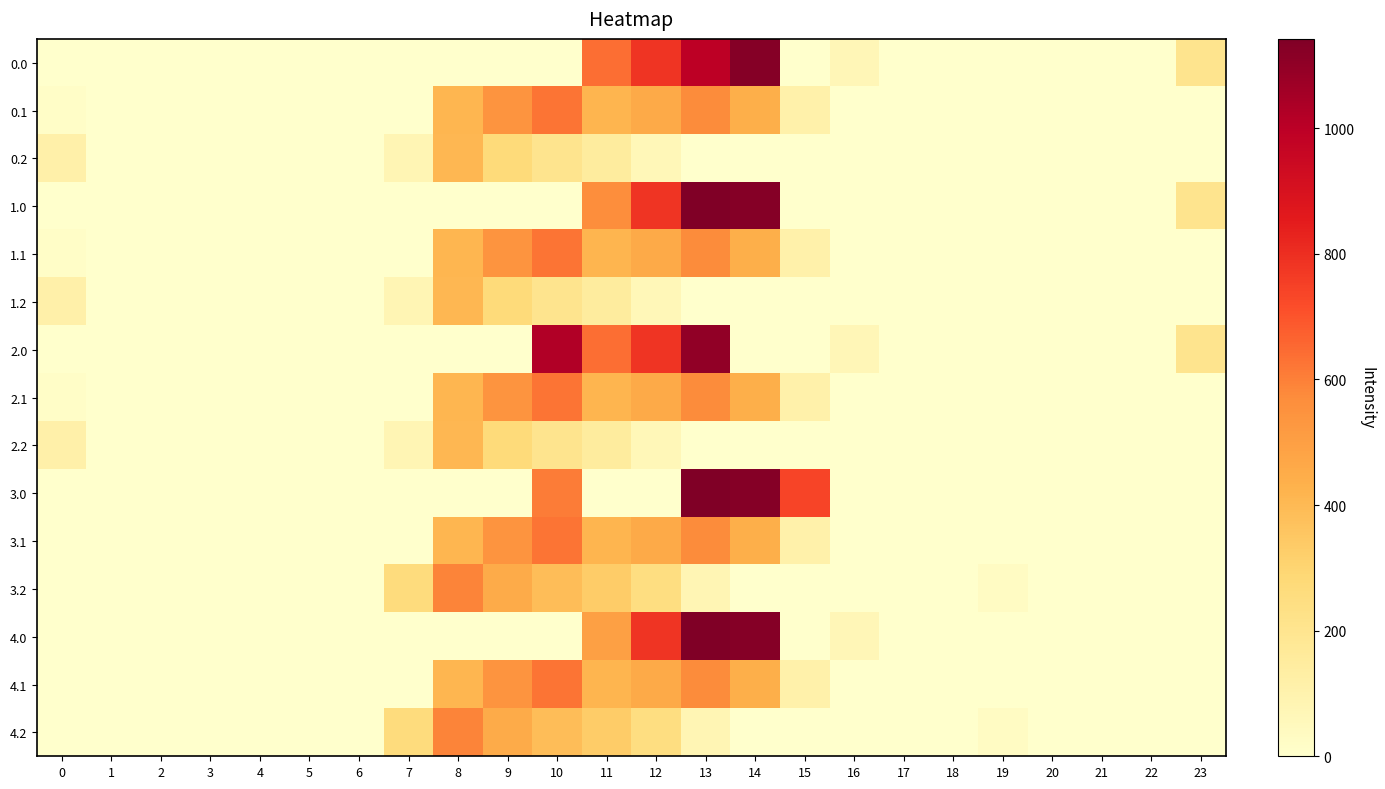

Reading left to right, what are all the values shown in this chart?

0.0: 0=0.0	1=0.0	2=0.0	3=0.0	4=0.0	5=0.0	6=0.0	7=0.0	8=0.0	9=0.0	10=0.0	11=640.9	12=784.4	13=996.6	14=1128.3	15=0.0	16=67.6	17=0.0	18=0.0	19=0.0	20=0.0	21=0.0	22=0.0	23=204.5
0.1: 0=15.4	1=0.0	2=0.0	3=0.0	4=0.0	5=0.0	6=0.0	7=0.0	8=412.6	9=542.1	10=628.1	11=415.4	12=456.1	13=574.0	14=438.6	15=111.1	16=0.0	17=0.0	18=0.0	19=0.0	20=0.0	21=0.0	22=0.0	23=0.0
0.2: 0=112.9	1=0.0	2=0.0	3=0.0	4=0.0	5=0.0	6=0.0	7=77.9	8=407.2	9=271.1	10=202.5	11=149.1	12=65.2	13=0.0	14=0.0	15=0.0	16=0.0	17=0.0	18=0.0	19=0.0	20=0.0	21=0.0	22=0.0	23=0.0
1.0: 0=0.0	1=0.0	2=0.0	3=0.0	4=0.0	5=0.0	6=0.0	7=0.0	8=0.0	9=0.0	10=0.0	11=563.2	12=784.4	13=1142.0	14=1128.3	15=0.0	16=0.0	17=0.0	18=0.0	19=0.0	20=0.0	21=0.0	22=0.0	23=204.5
1.1: 0=15.4	1=0.0	2=0.0	3=0.0	4=0.0	5=0.0	6=0.0	7=0.0	8=412.6	9=542.1	10=628.1	11=415.4	12=456.1	13=574.0	14=438.6	15=111.1	16=0.0	17=0.0	18=0.0	19=0.0	20=0.0	21=0.0	22=0.0	23=0.0
1.2: 0=112.9	1=0.0	2=0.0	3=0.0	4=0.0	5=0.0	6=0.0	7=77.9	8=407.2	9=271.1	10=202.5	11=149.1	12=65.2	13=0.0	14=0.0	15=0.0	16=0.0	17=0.0	18=0.0	19=0.0	20=0.0	21=0.0	22=0.0	23=0.0
2.0: 0=0.0	1=0.0	2=0.0	3=0.0	4=0.0	5=0.0	6=0.0	7=0.0	8=0.0	9=0.0	10=1023.2	11=640.9	12=784.4	13=1101.8	14=0.0	15=0.0	16=67.6	17=0.0	18=0.0	19=0.0	20=0.0	21=0.0	22=0.0	23=204.5
2.1: 0=15.4	1=0.0	2=0.0	3=0.0	4=0.0	5=0.0	6=0.0	7=0.0	8=412.6	9=542.1	10=628.1	11=415.4	12=456.1	13=574.0	14=438.6	15=111.1	16=0.0	17=0.0	18=0.0	19=0.0	20=0.0	21=0.0	22=0.0	23=0.0
2.2: 0=112.9	1=0.0	2=0.0	3=0.0	4=0.0	5=0.0	6=0.0	7=77.9	8=407.2	9=271.1	10=202.5	11=149.1	12=65.2	13=0.0	14=0.0	15=0.0	16=0.0	17=0.0	18=0.0	19=0.0	20=0.0	21=0.0	22=0.0	23=0.0
3.0: 0=0.0	1=0.0	2=0.0	3=0.0	4=0.0	5=0.0	6=0.0	7=0.0	8=0.0	9=0.0	10=608.5	11=0.0	12=0.0	13=1142.0	14=1128.3	15=739.0	16=0.0	17=0.0	18=0.0	19=0.0	20=0.0	21=0.0	22=0.0	23=0.0
3.1: 0=0.0	1=0.0	2=0.0	3=0.0	4=0.0	5=0.0	6=0.0	7=0.0	8=412.6	9=542.1	10=628.1	11=415.4	12=456.1	13=574.0	14=438.6	15=111.1	16=0.0	17=0.0	18=0.0	19=0.0	20=0.0	21=0.0	22=0.0	23=0.0
3.2: 0=0.0	1=0.0	2=0.0	3=0.0	4=0.0	5=0.0	6=0.0	7=259.9	8=589.2	9=453.1	10=384.5	11=331.1	12=247.2	13=77.6	14=0.0	15=0.0	16=0.0	17=0.0	18=0.0	19=30.9	20=0.0	21=0.0	22=0.0	23=0.0
4.0: 0=0.0	1=0.0	2=0.0	3=0.0	4=0.0	5=0.0	6=0.0	7=0.0	8=0.0	9=0.0	10=0.0	11=495.5	12=784.4	13=1142.0	14=1128.3	15=0.0	16=67.6	17=0.0	18=0.0	19=0.0	20=0.0	21=0.0	22=0.0	23=0.0
4.1: 0=0.0	1=0.0	2=0.0	3=0.0	4=0.0	5=0.0	6=0.0	7=0.0	8=412.6	9=542.1	10=628.1	11=415.4	12=456.1	13=574.0	14=438.6	15=111.1	16=0.0	17=0.0	18=0.0	19=0.0	20=0.0	21=0.0	22=0.0	23=0.0
4.2: 0=0.0	1=0.0	2=0.0	3=0.0	4=0.0	5=0.0	6=0.0	7=259.9	8=589.2	9=453.1	10=384.5	11=331.1	12=247.2	13=77.6	14=0.0	15=0.0	16=0.0	17=0.0	18=0.0	19=30.9	20=0.0	21=0.0	22=0.0	23=0.0